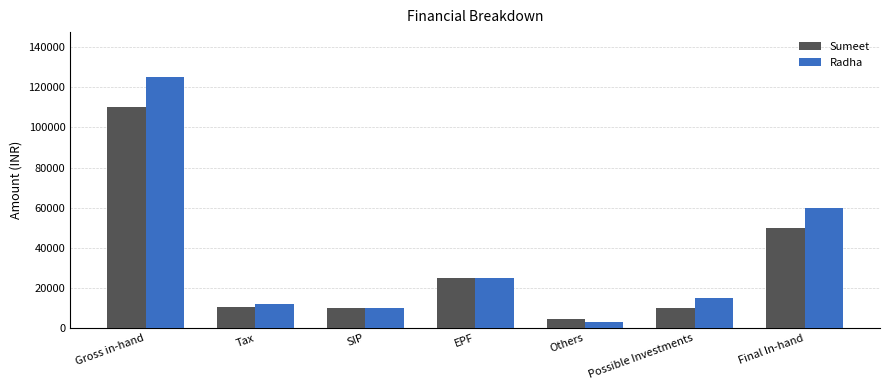

Which series has the largest total across all categories?

Radha